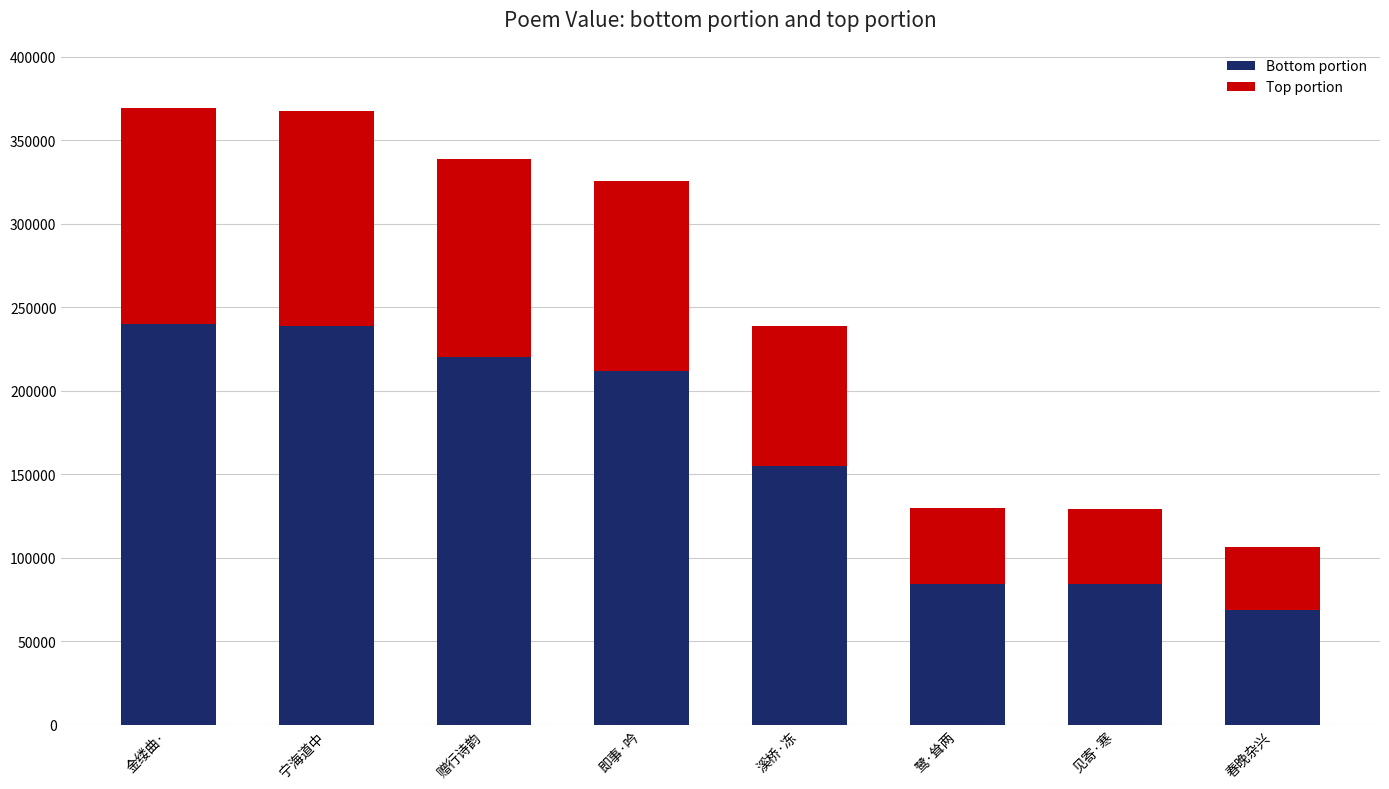

What is the lowest value of the Bottom portion series?

69108.0